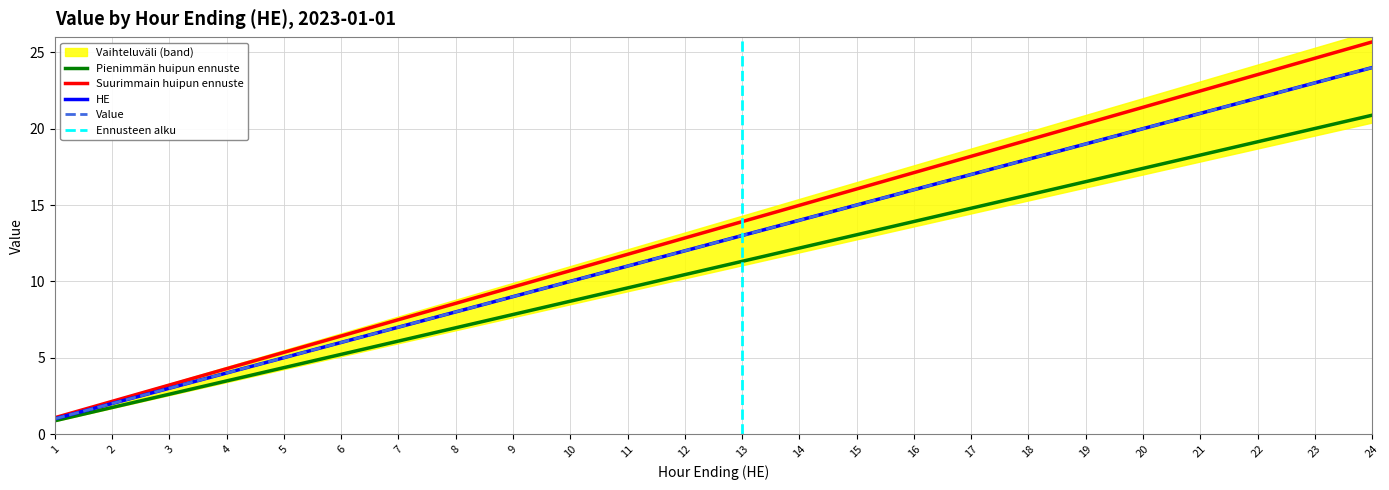

List the labels in order of HE value, largest first.

24, 23, 22, 21, 20, 19, 18, 17, 16, 15, 14, 13, 12, 11, 10, 9, 8, 7, 6, 5, 4, 3, 2, 1